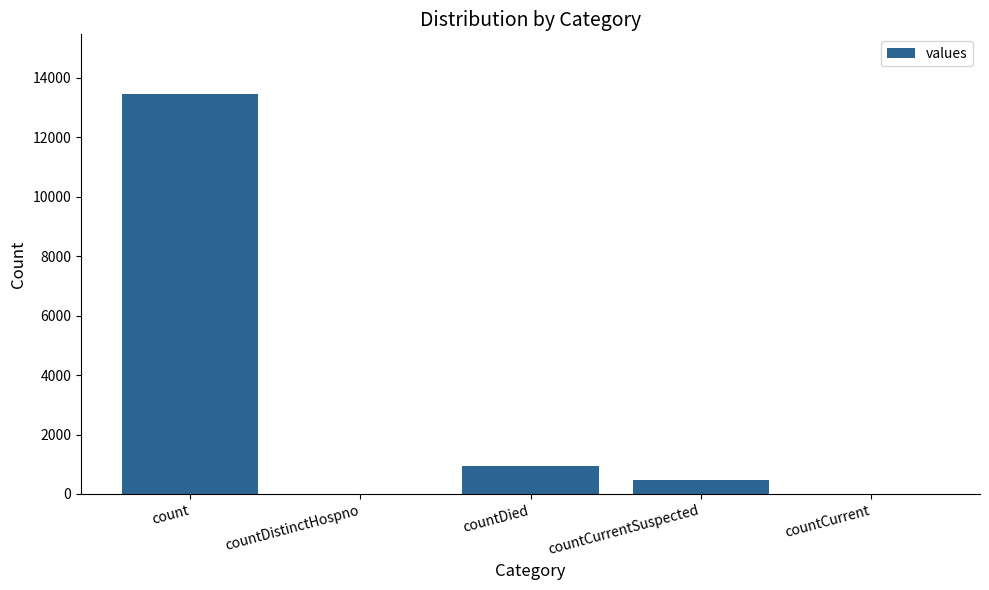

Is it true that the value at countDistinctHospno is 0?

True